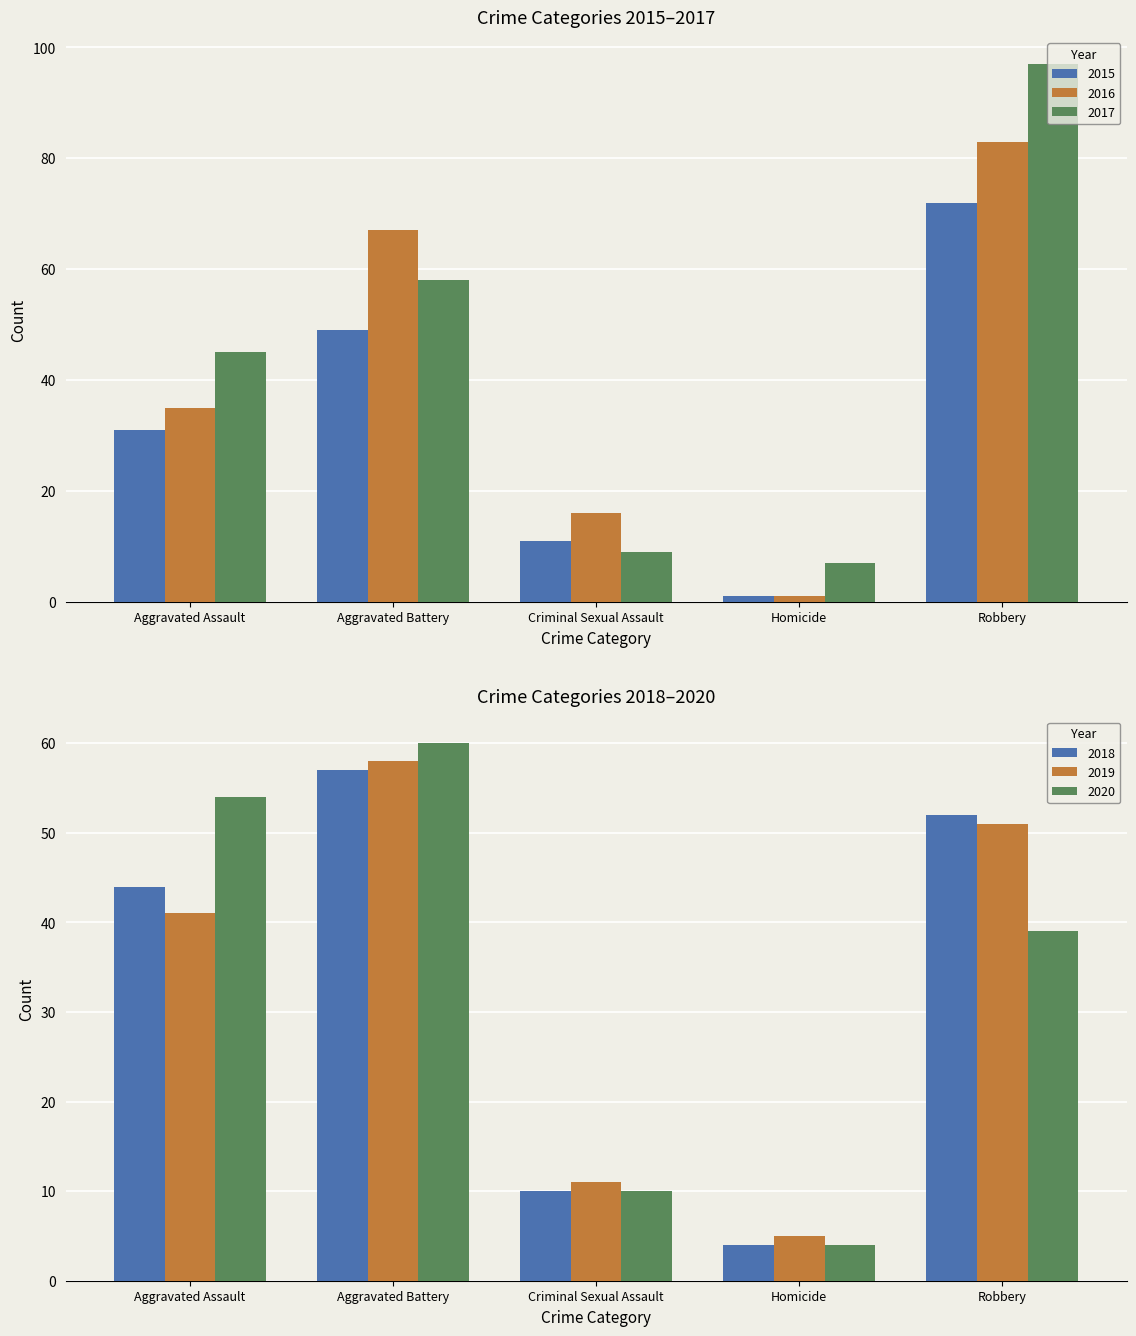

How many data points in 2016 are above 35?

2